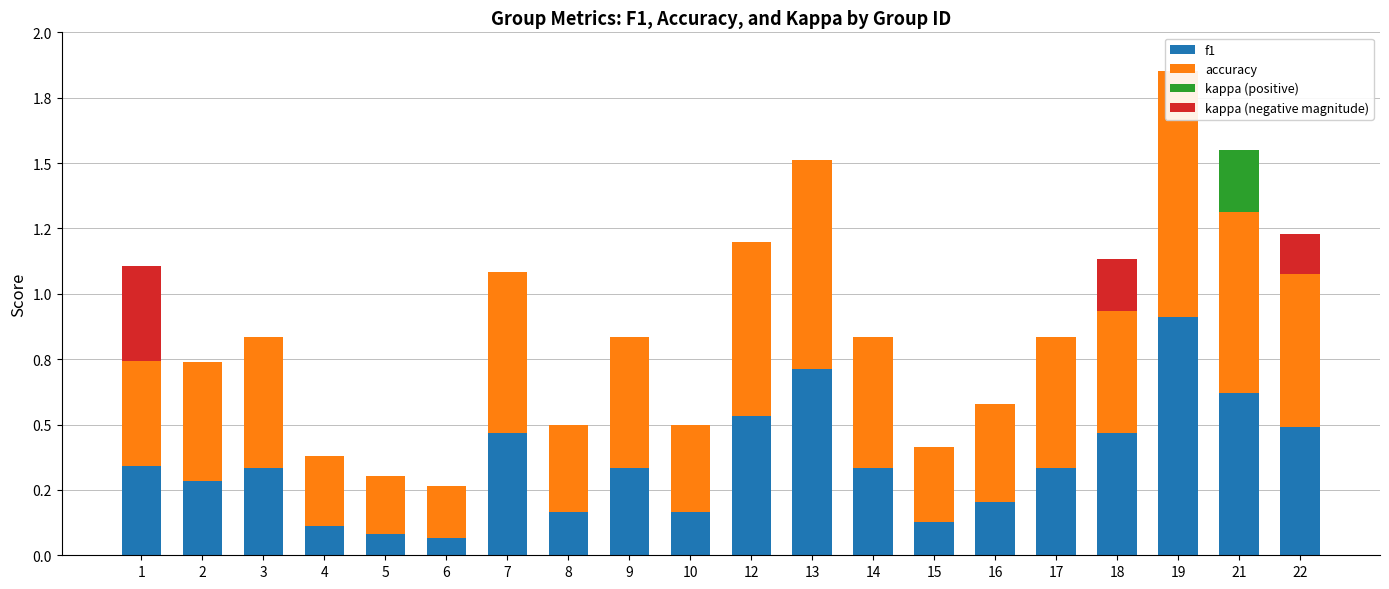

How many data points in kappa (positive) are above 0?

1